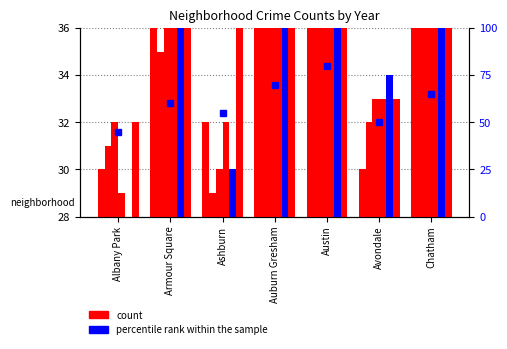

Which label corresponds to the smallest value in the chart?

Albany Park